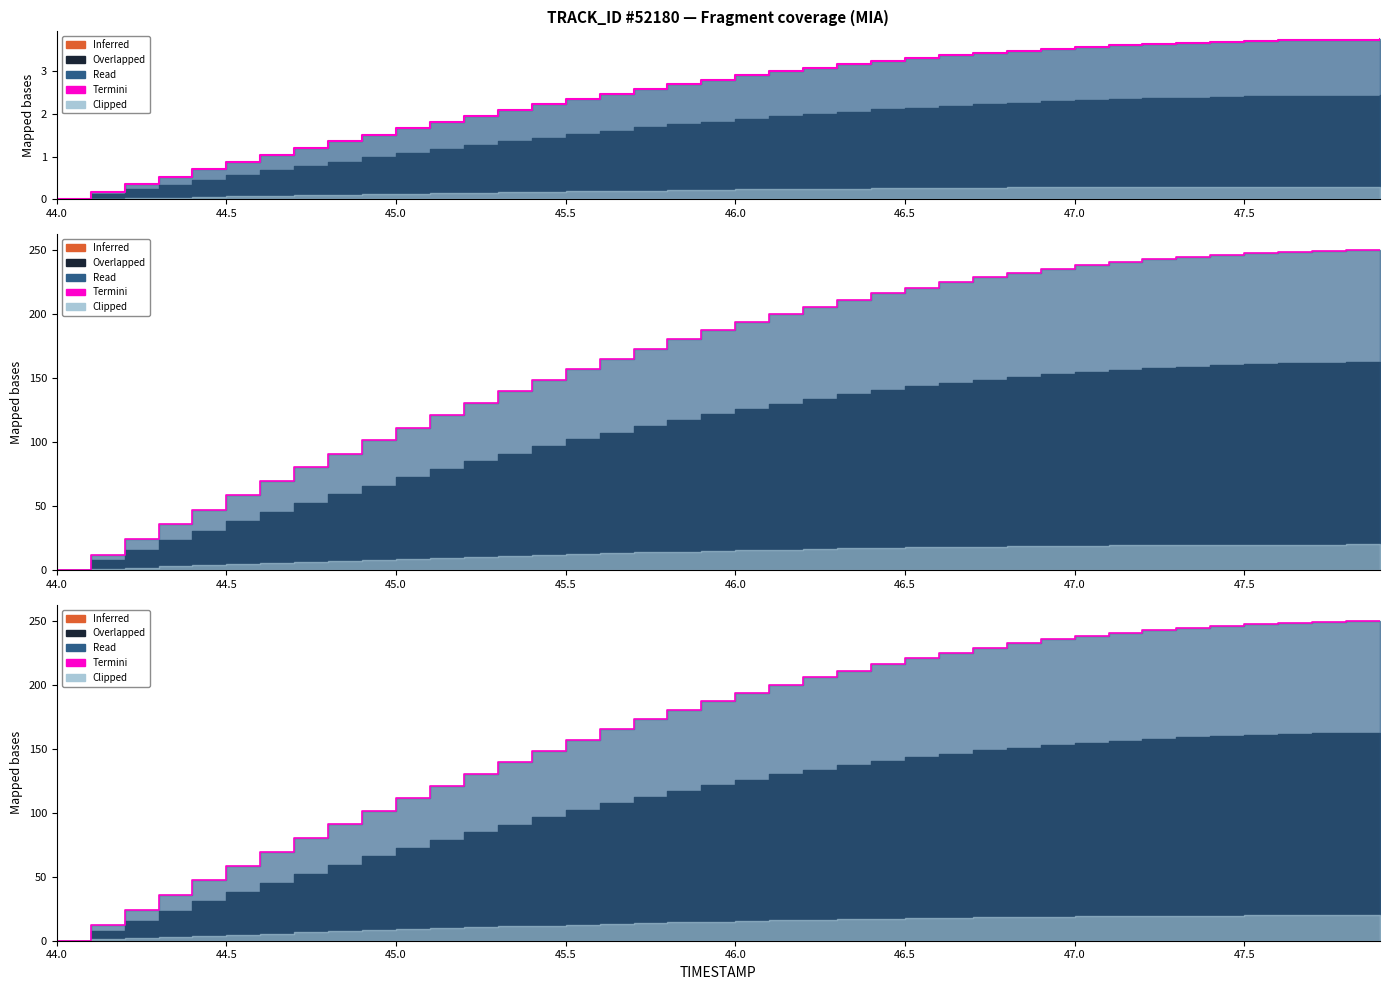

What is the value of the 26th point from the left?

220.7